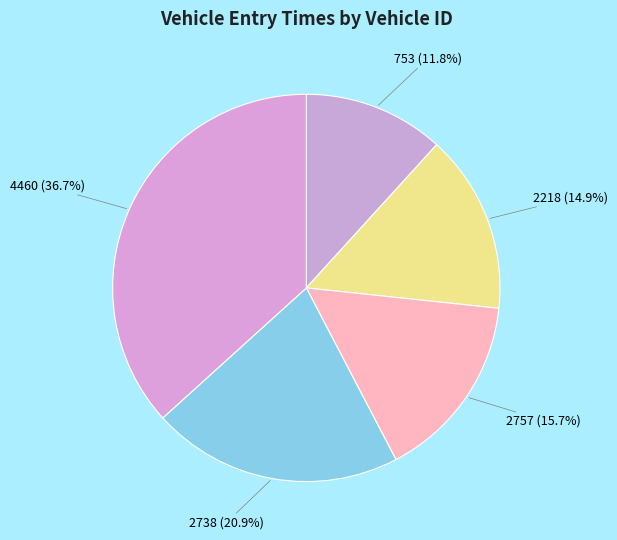

What percentage is the 4460 slice, to the nearest percent?

37%